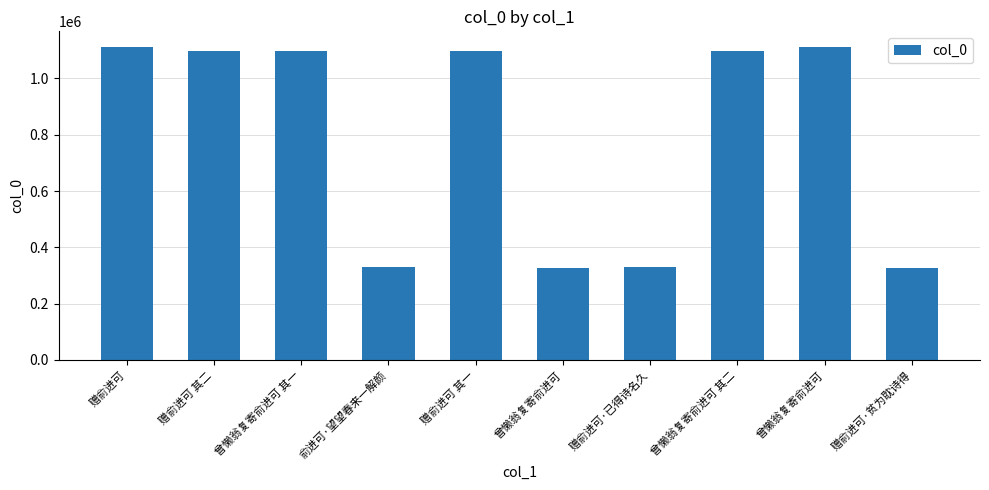

Rank the categories by value from highest to lowest.

曾懒翁复寄俞进可, 赠俞进可, 曾懒翁复寄俞进可 其二, 曾懒翁复寄俞进可 其一, 赠俞进可 其二, 赠俞进可 其一, 赠俞进可·已得诗名久, 俞进可·望望春来一解颜, 赠俞进可·贫为耽诗得, 曾懒翁复寄俞进可